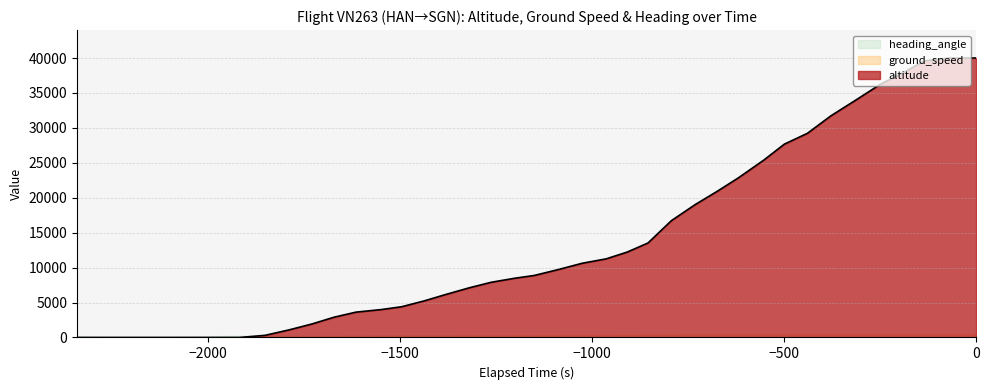

What is the difference between the maximum and minimum values in the heading_angle series?

242